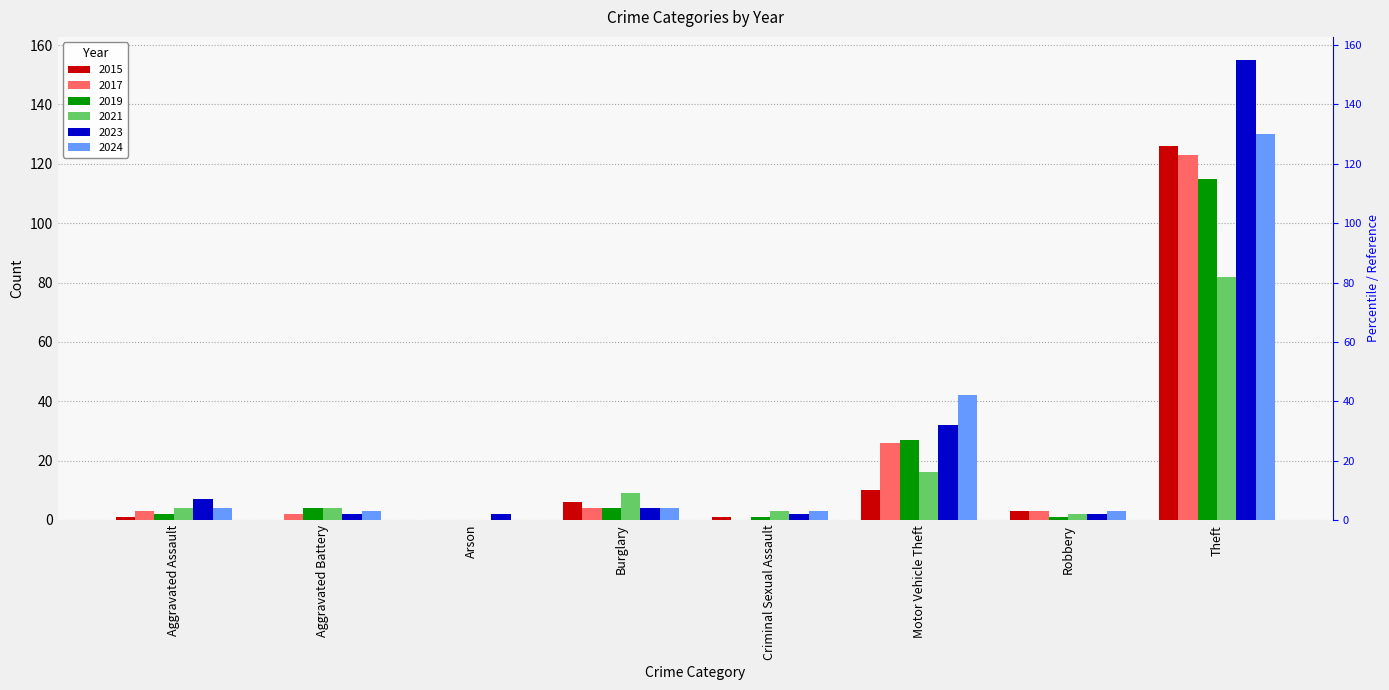

What is the total value across all series at Motor Vehicle Theft?

153